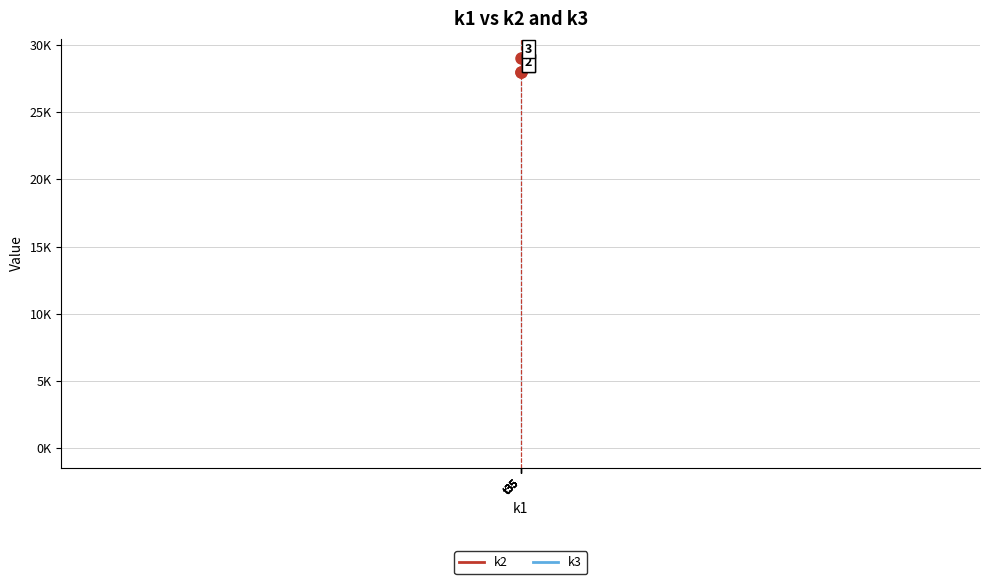

What are all the series names shown in the legend?

k2, k3